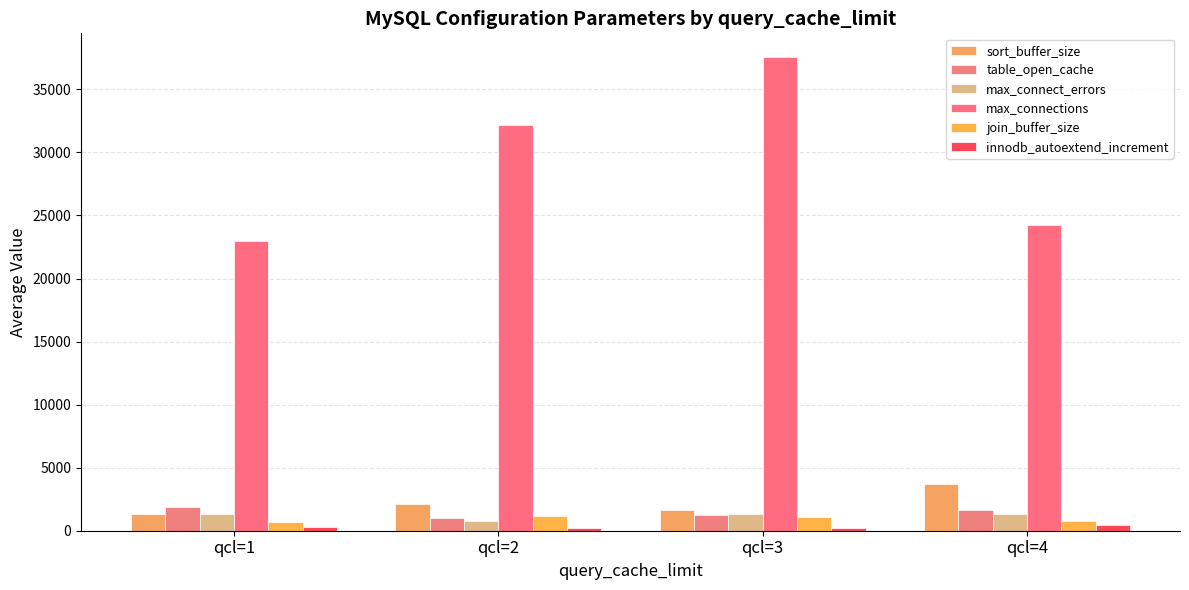

At which label does max_connect_errors reach its minimum?

qcl=2